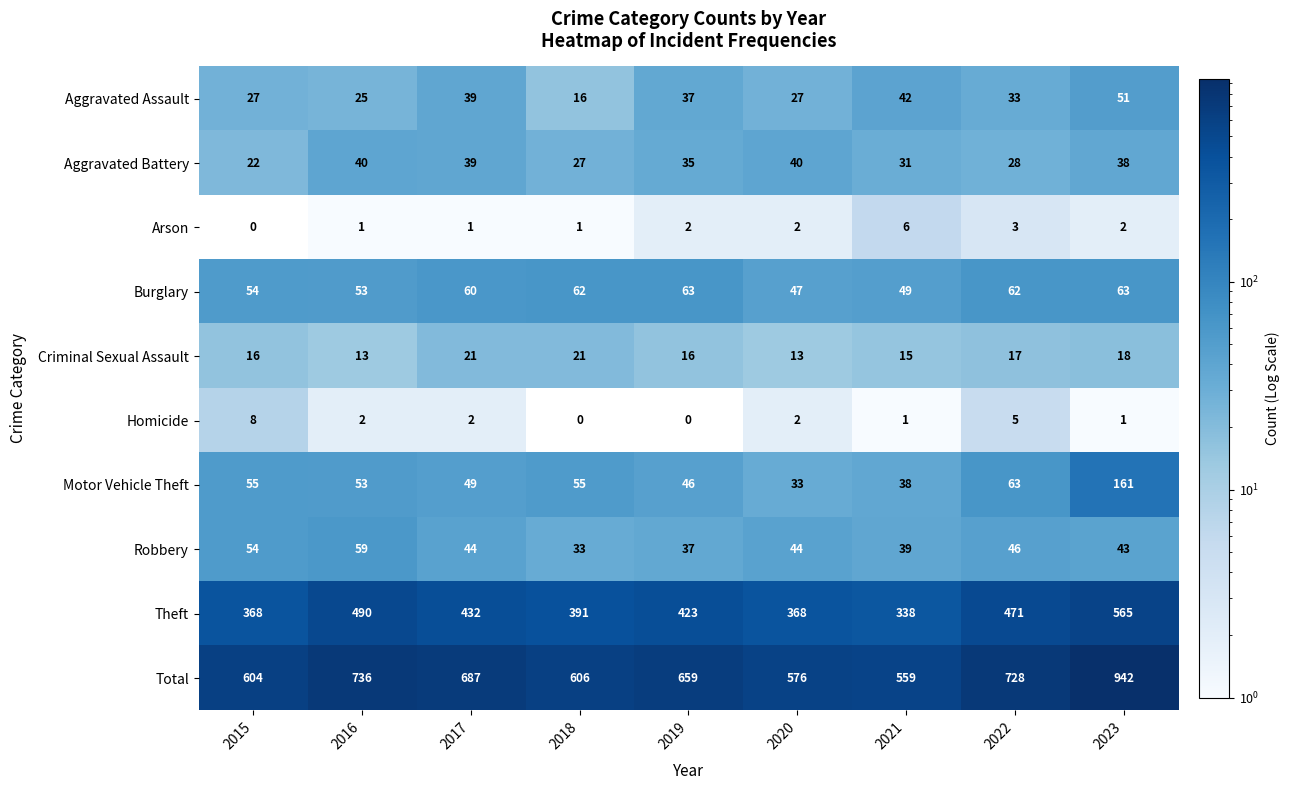

List the series in order of their peak value, highest first.

Total, Theft, Motor Vehicle Theft, Burglary, Robbery, Aggravated Assault, Aggravated Battery, Criminal Sexual Assault, Homicide, Arson